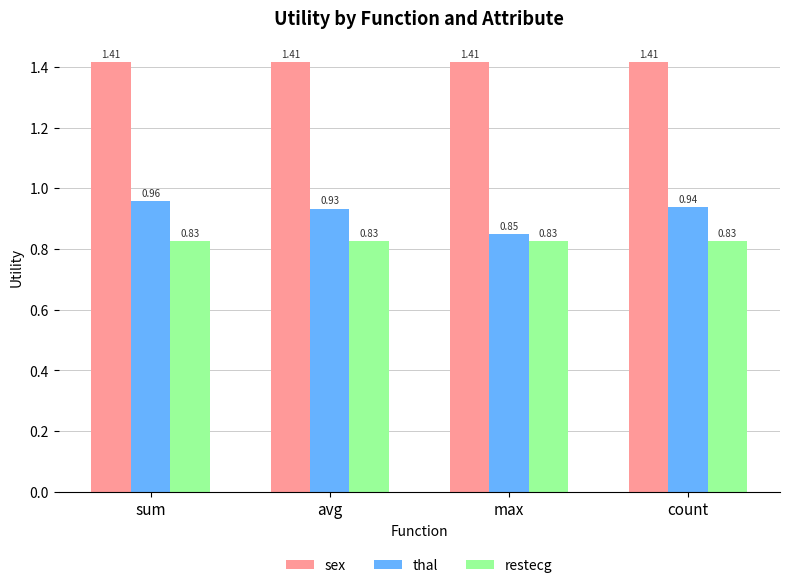

What is the total value across all series at count?

3.2